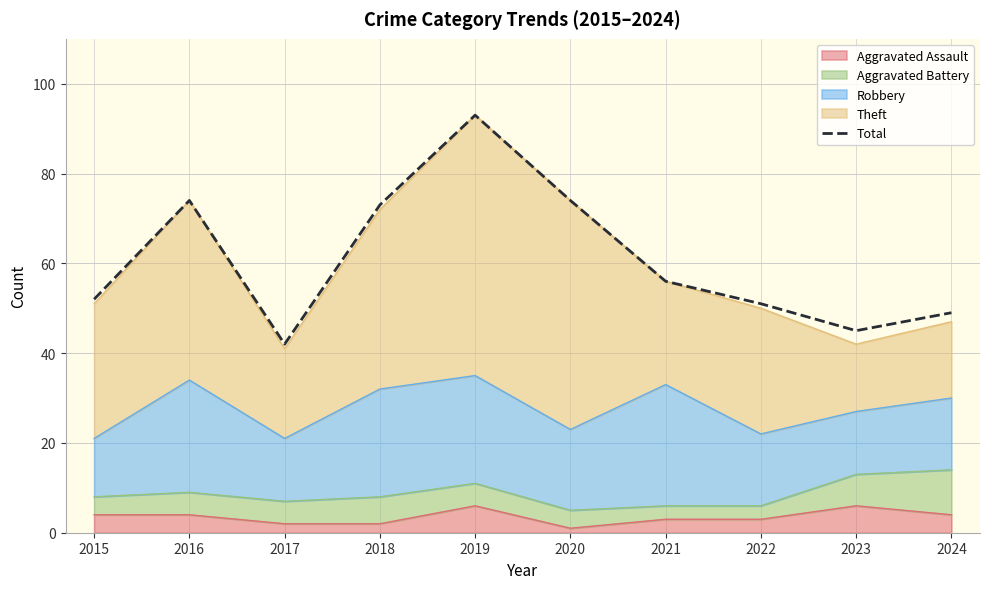

What is the value of the 8th point from the left?

51